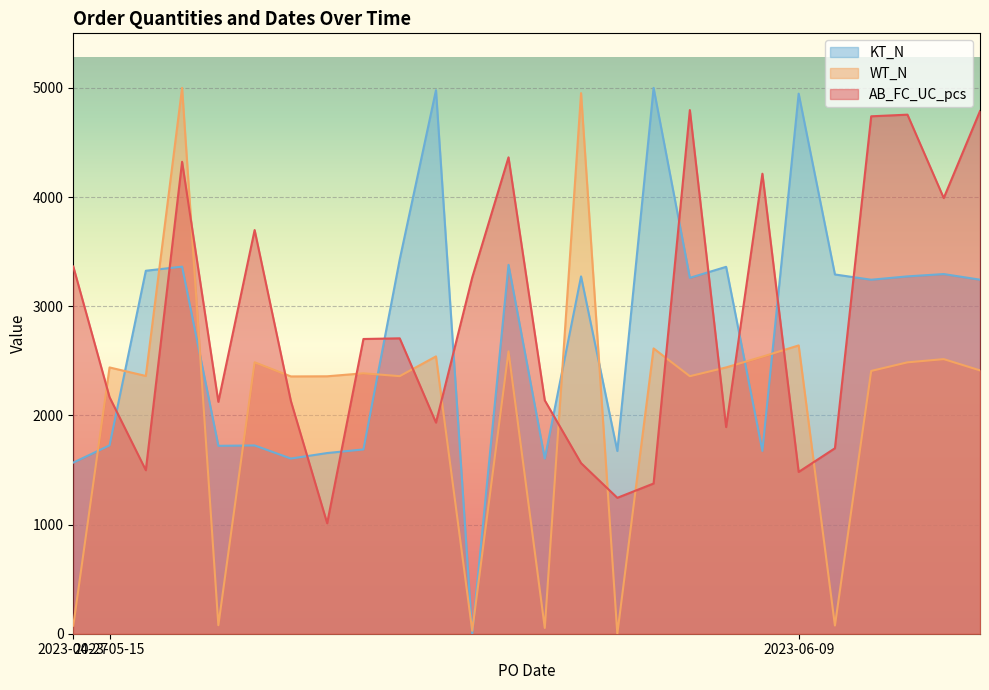

Reading right to left, extract all data points from this chart.

AB_FC_UC_pcs: 4788.0	3991.0	4755.0	4740.0	1699.0	1482.0	4214.0	1893.0	4797.0	1376.0	1245.0	1563.0	2138.0	4364.0	3264.0	1934.0	2706.0	2700.0	1012.0	2131.0	3698.0	2124.0	4323.0	1498.0	2167.0	3364.0
WT_N: 2412.4	2515.5	2486.0	2407.2	75.2	2641.0	2537.9	2439.6	2359.0	2613.6	0.0	4952.3	53.1	2586.4	27.2	2540.4	2359.5	2385.7	2358.2	2356.9	2486.5	78.0	5000.0	2361.3	2439.3	73.4
KT_N: 3243.4	3294.7	3273.6	3242.9	3291.0	4947.5	1674.7	3361.1	3260.3	5000.0	1673.9	3273.4	1604.5	3379.2	0.0	4979.2	3427.9	1688.2	1655.1	1604.6	1724.7	1721.3	3362.6	3325.1	1725.2	1567.8